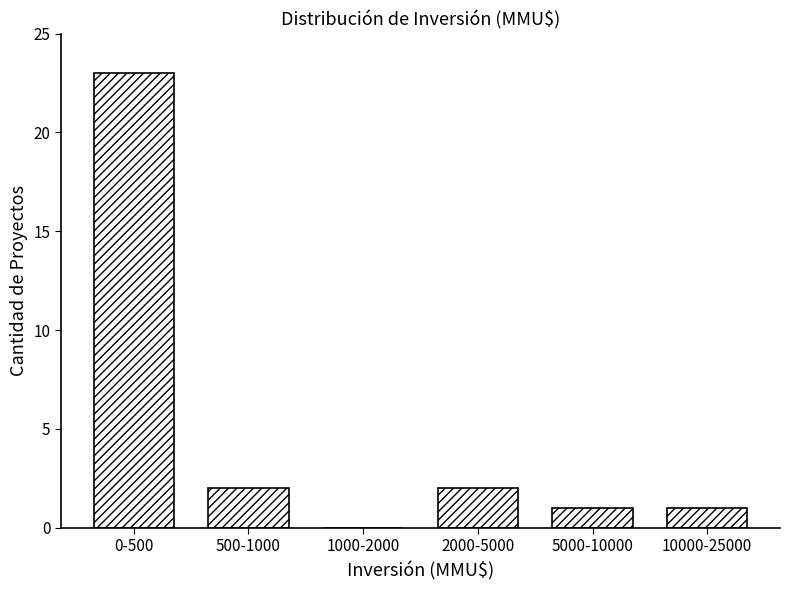

Reading left to right, list all the values displayed in this chart.

0-500=23	500-1000=2	1000-2000=0	2000-5000=2	5000-10000=1	10000-25000=1